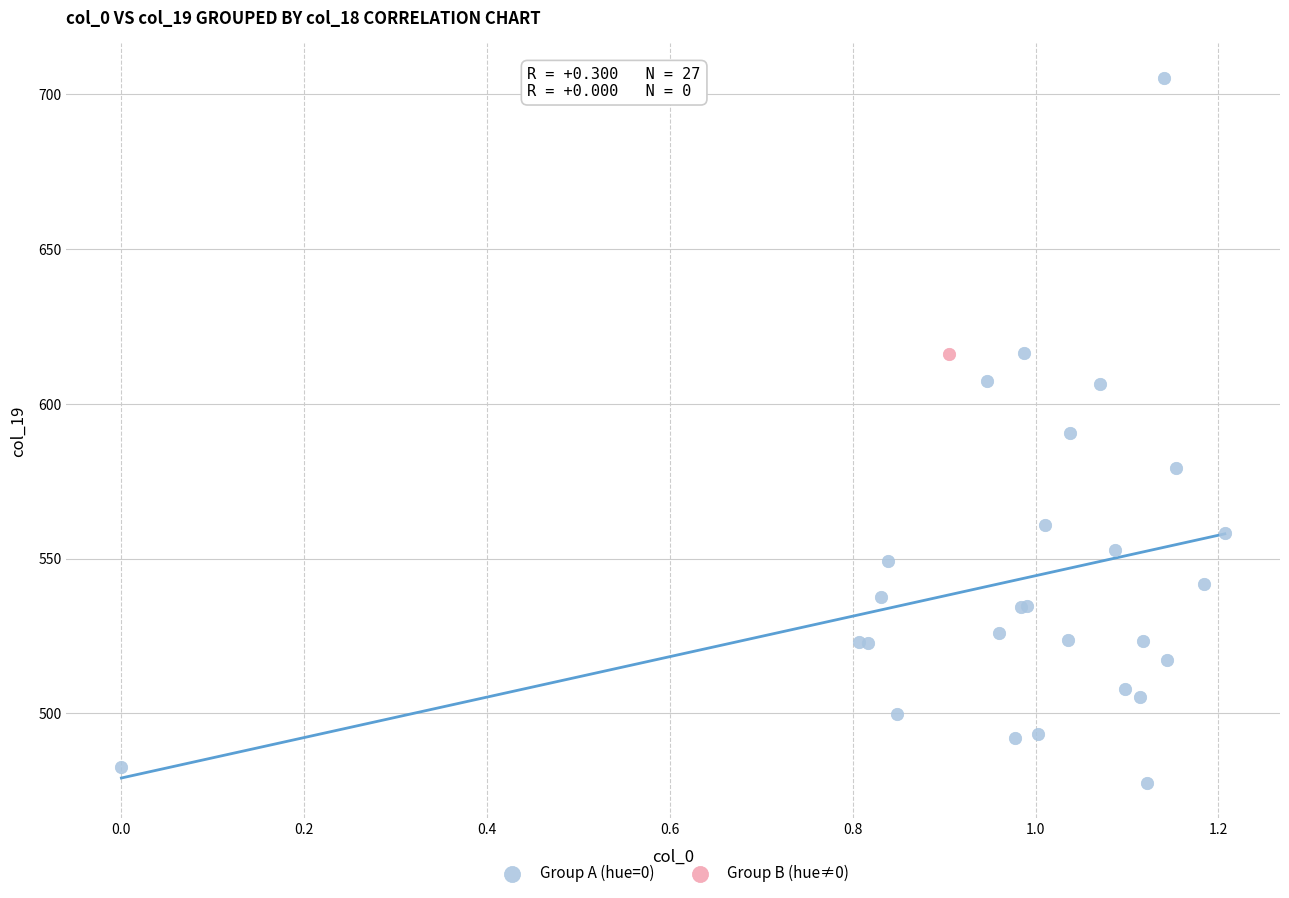

What are all the series names shown in the legend?

Group A (hue=0), Group B (hue≠0)